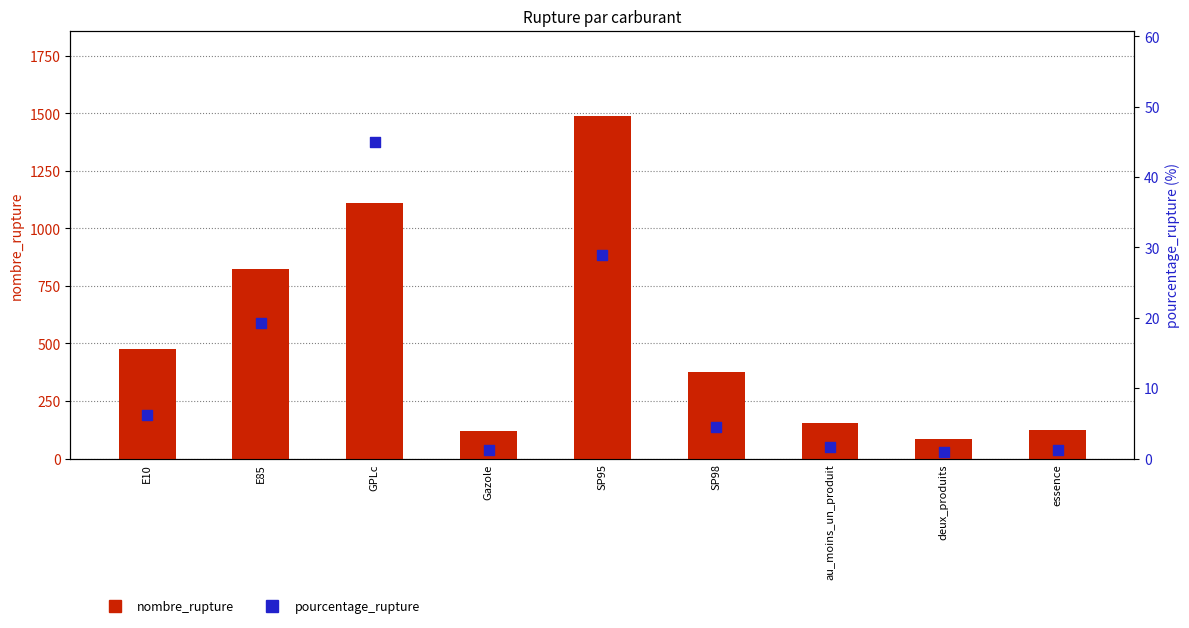

Is the value of nombre_rupture at E85 greater than the value of pourcentage_rupture at E85?

Yes